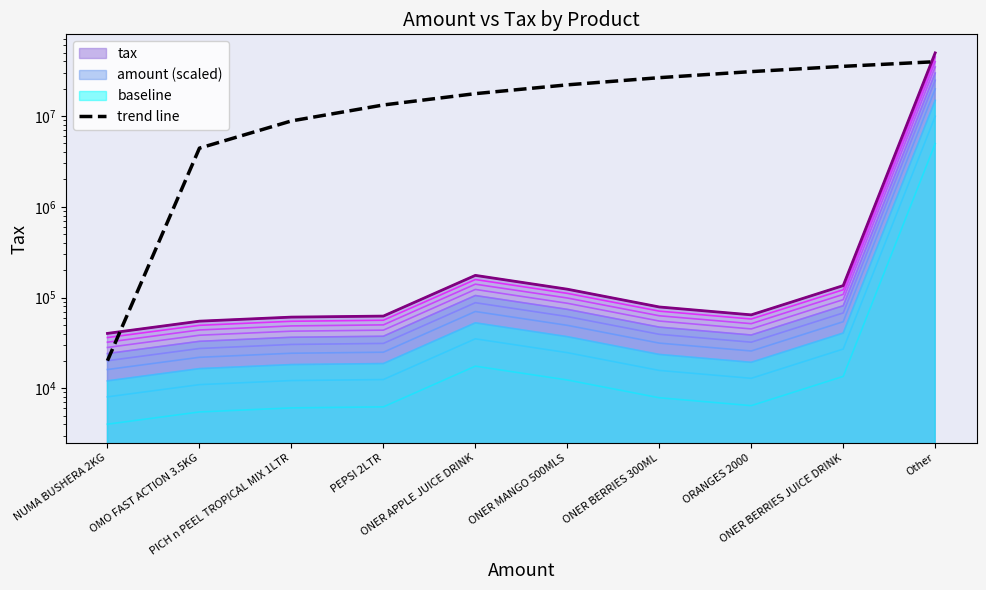

What is the change in value from OMO FAST ACTION 3.5KG to PICH n PEEL TROPICAL MIX 1LTR?

+4399295.5